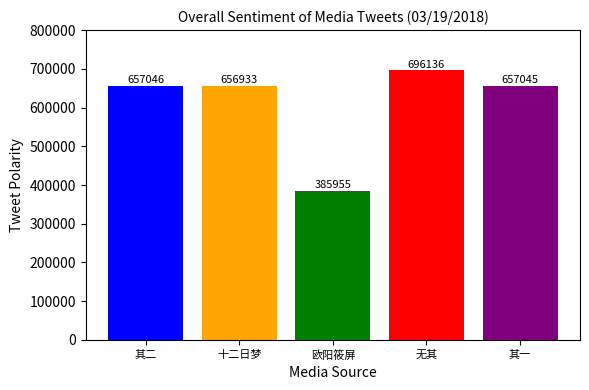

What position from the right is 无其?

2